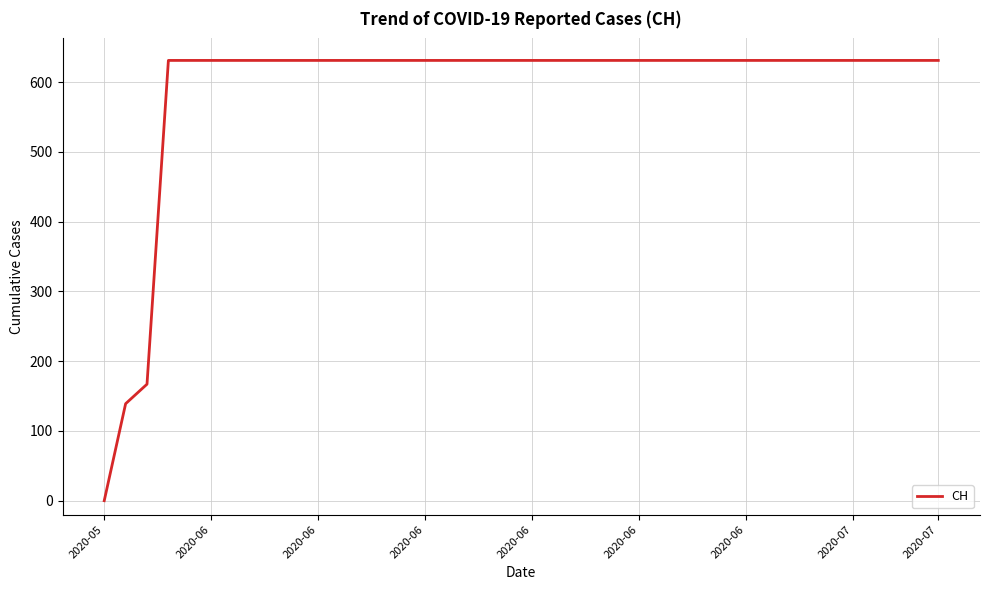

Is this an area chart (filled region under the line)?

No